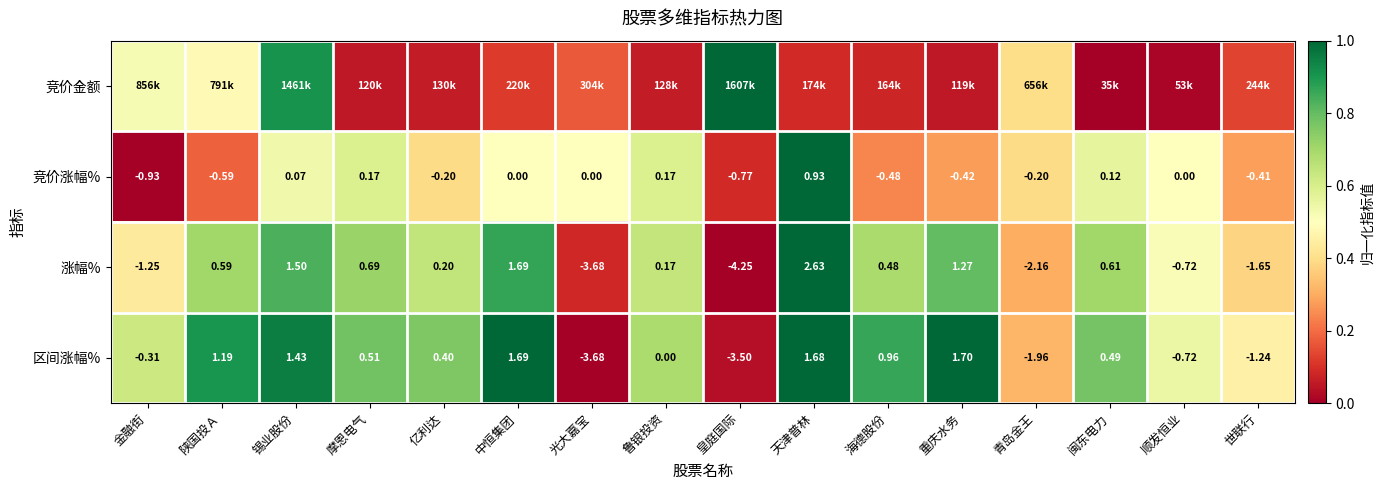

At which label does 涨幅% reach its peak?

天津普林